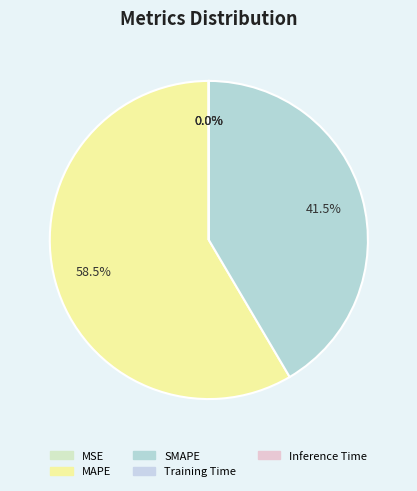

To the nearest percent, what is the average slice percentage?

20%